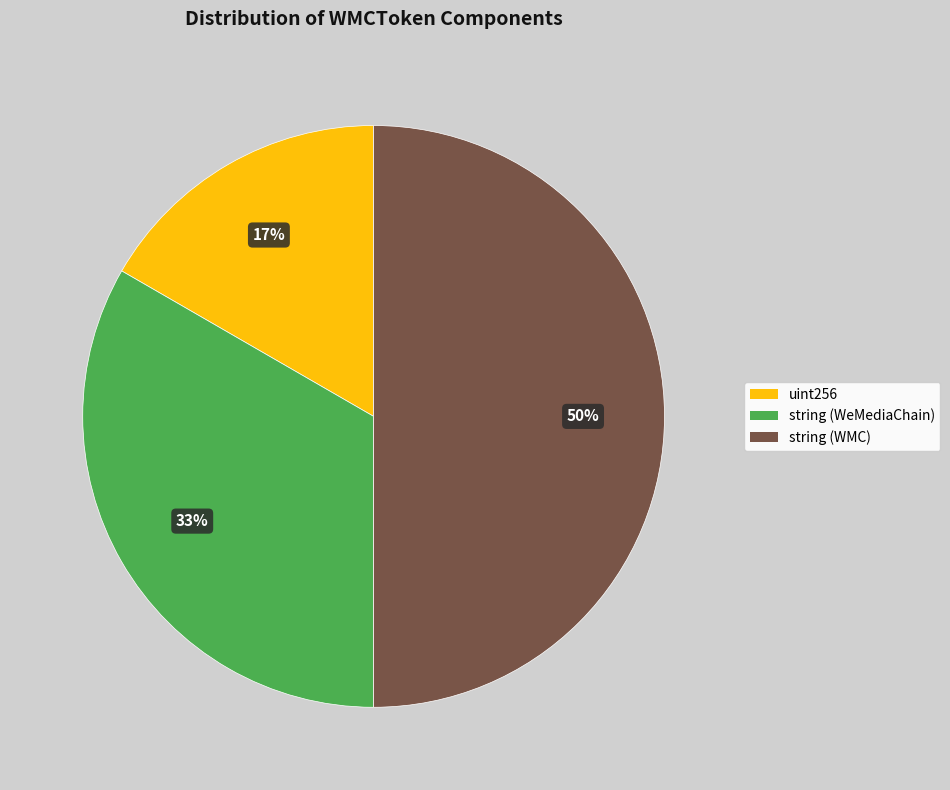

How many slices are in this pie chart?

3